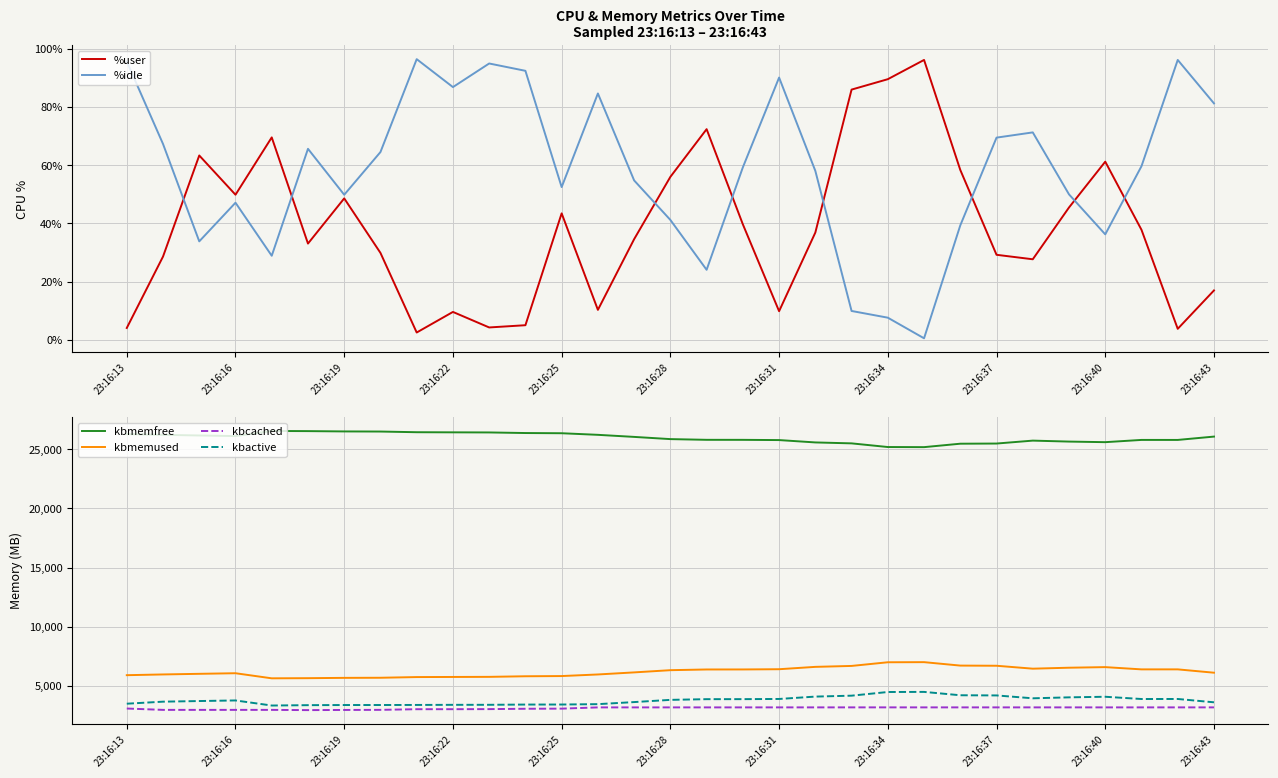

What is the value of the kbactive point at the 8th from the left?

3383.4